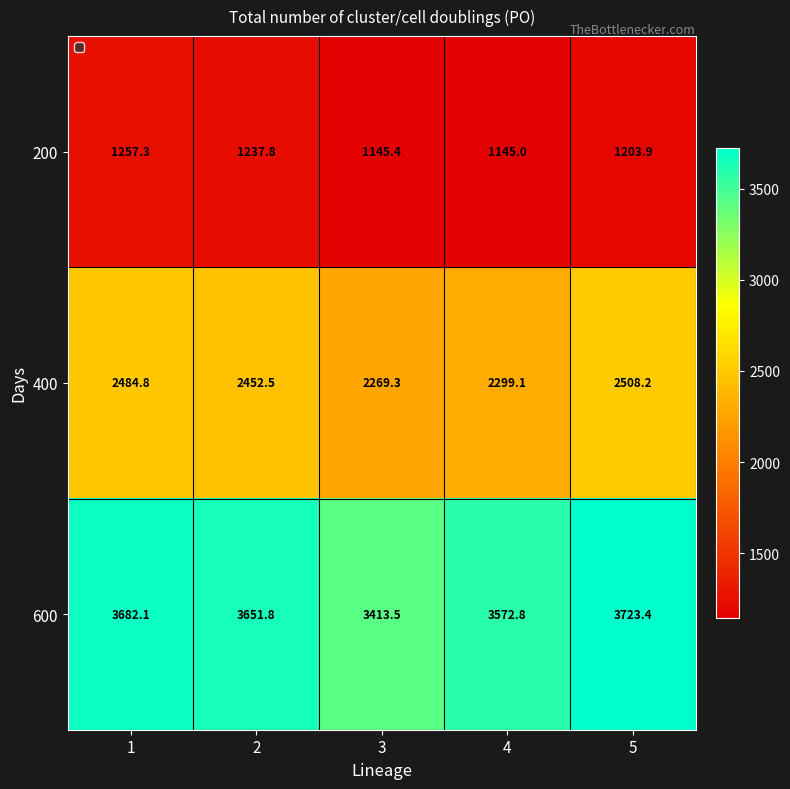

What is the sum of the 400 values at 2 and 3?

4721.8